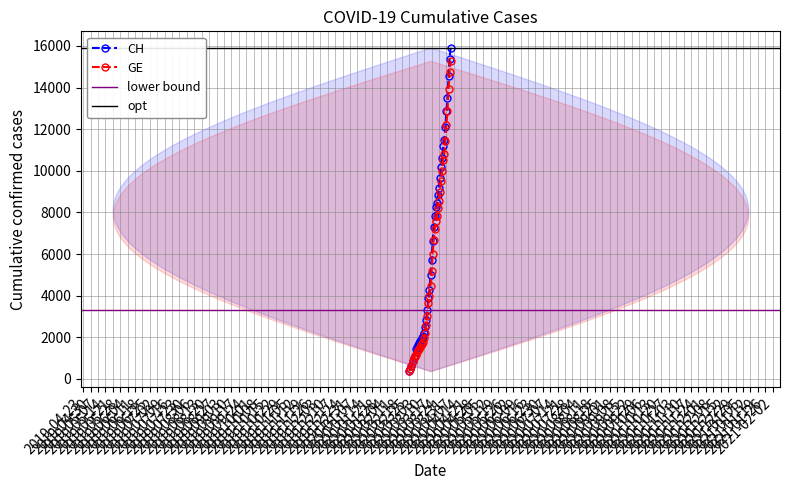

Which category has the highest value in the GE series?

2020-04-04